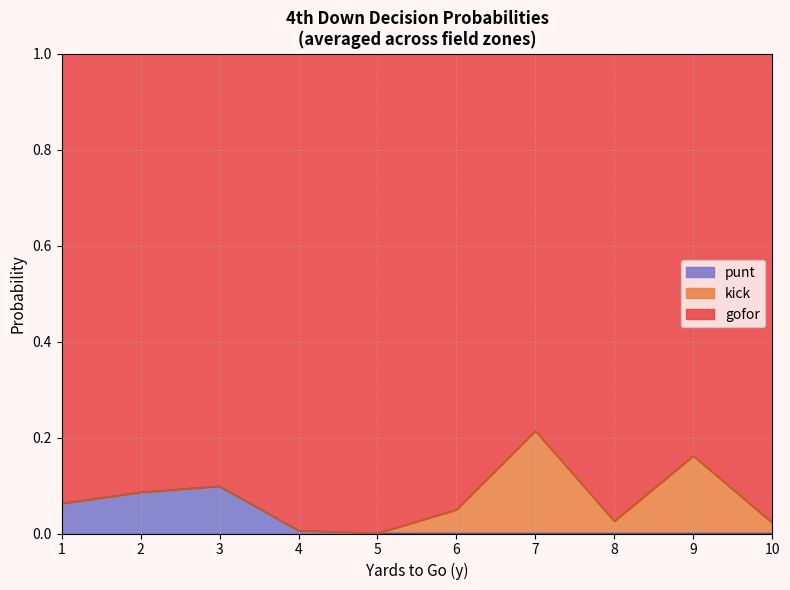

Is it true that punt equals 0.0 at 6?

True